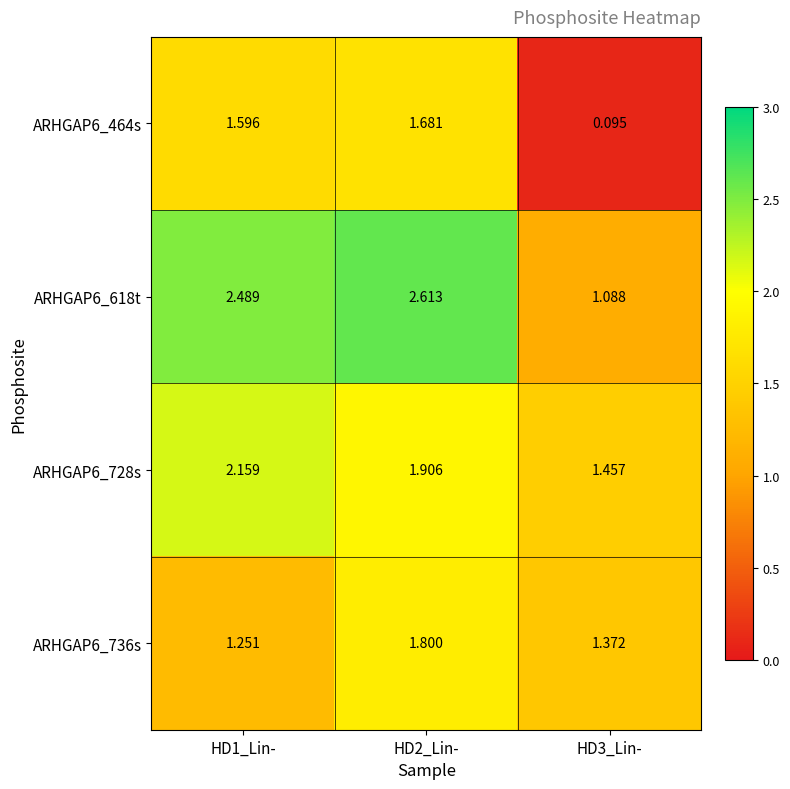

What is the difference between the highest and lowest values at HD2_Lin-?

0.9